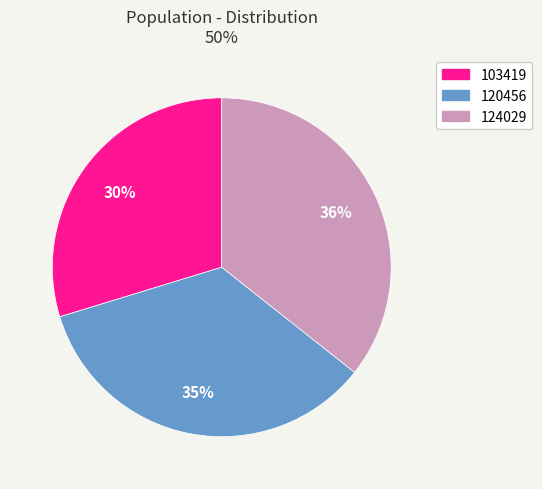

Approximately how many times larger is the value at 124029 compared to 103419?

1.2